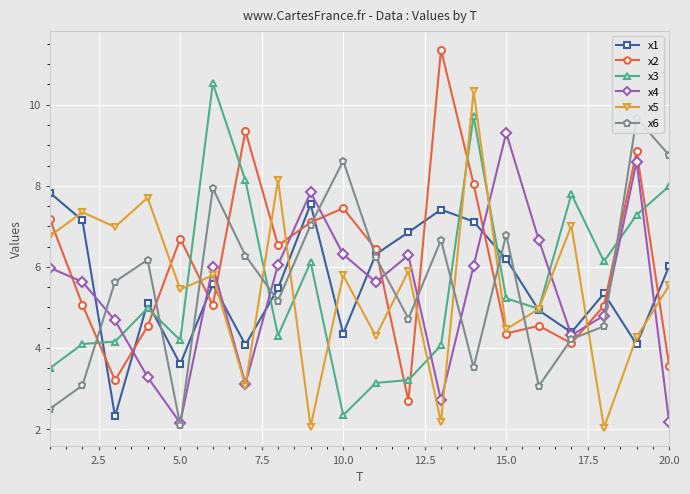

In x1, how many points are higher than both neighbors (excluding endpoints)?

5